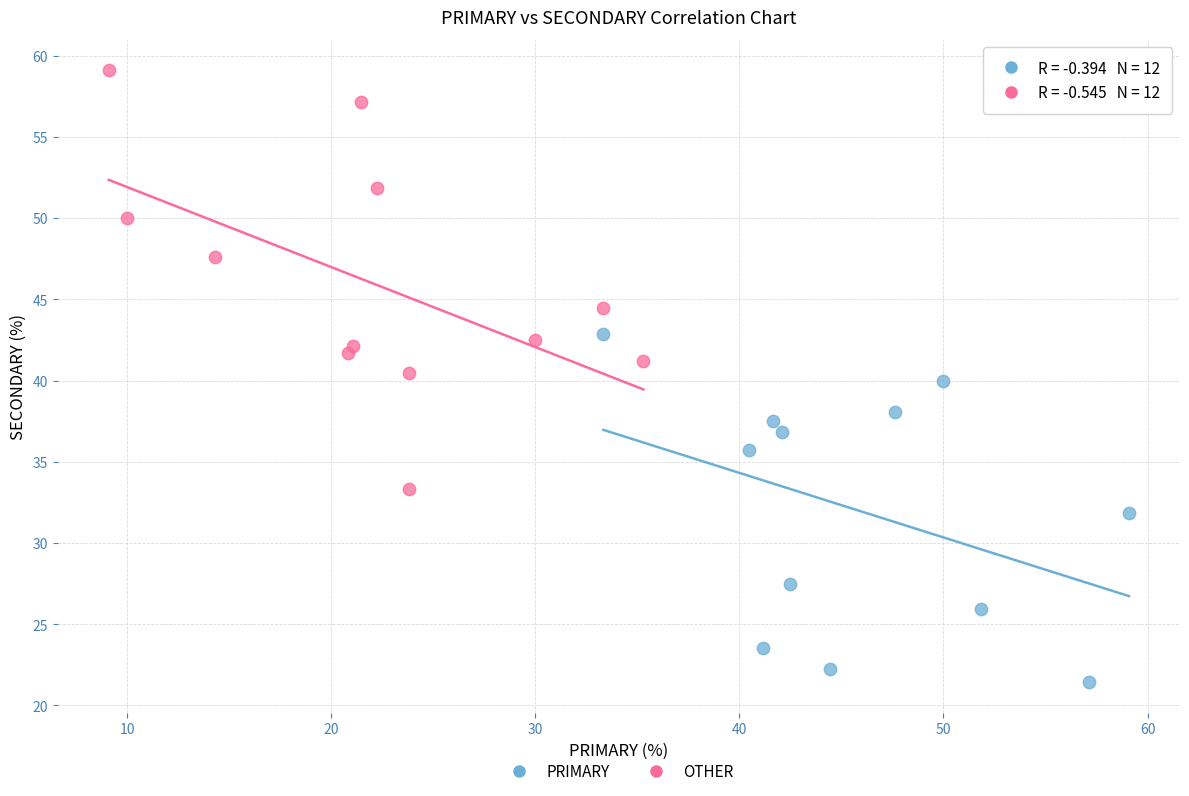

Which series has the widest spread of Y values?

OTHER